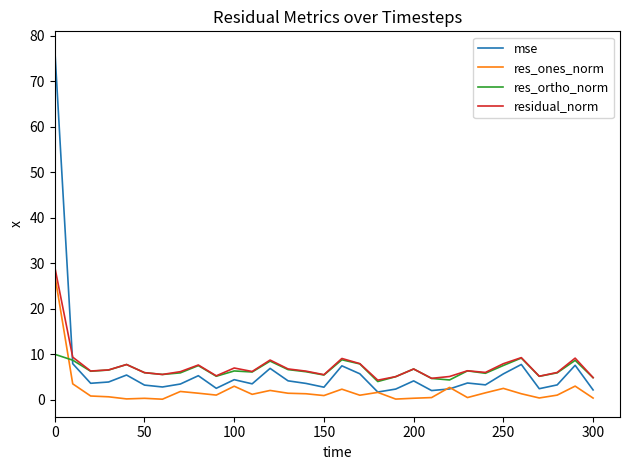

List the series in order of their peak value, lowest first.

res_ortho_norm, res_ones_norm, residual_norm, mse